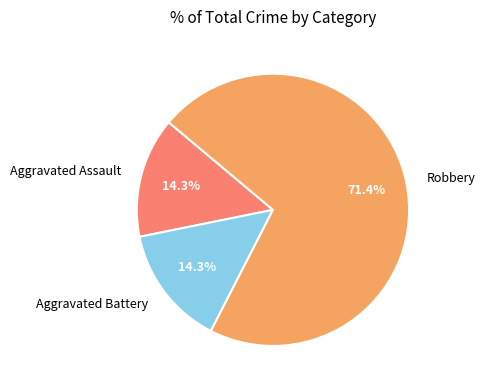

To the nearest percent, what portion does Aggravated Assault represent?

14%